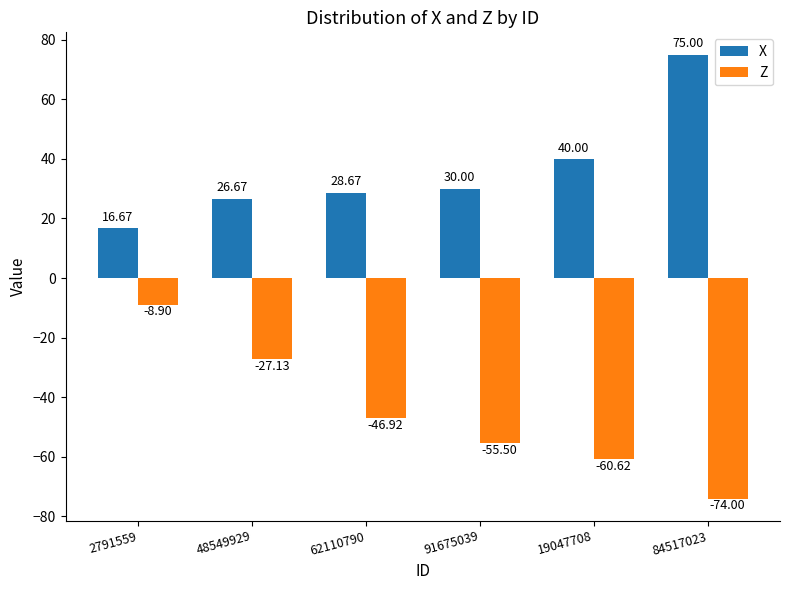

Which series has the widest spread of values?

Z